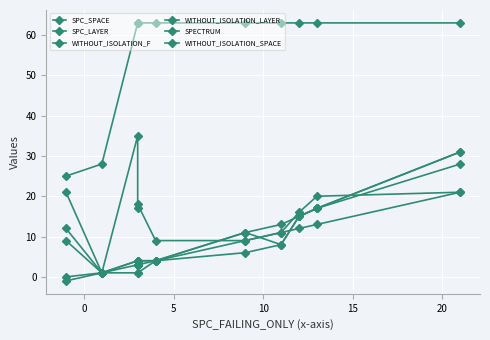

What is the value of the SPC_SPACE point at the 10th from the left?

20